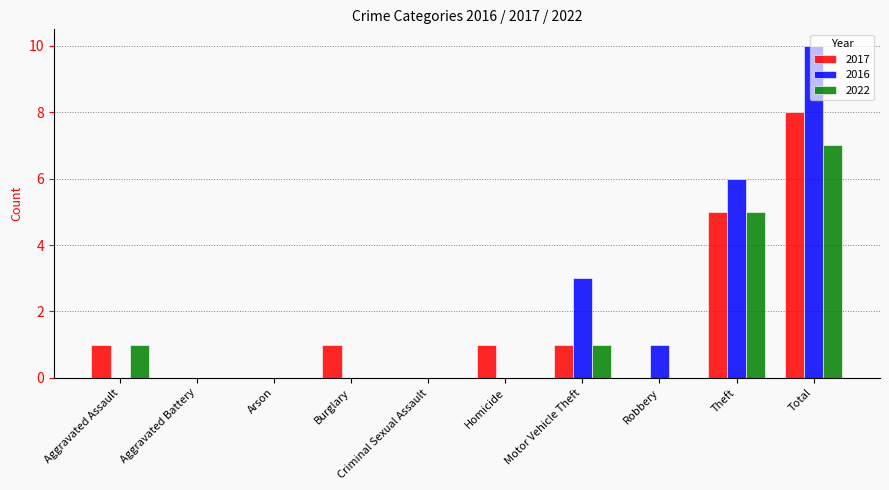

True or false: 2017 has a value of 0 at Arson.

True